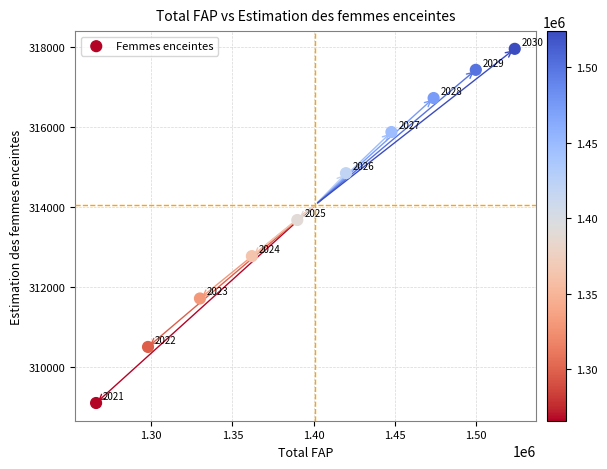

What is the range of Y values (max minus min)?

8851.2